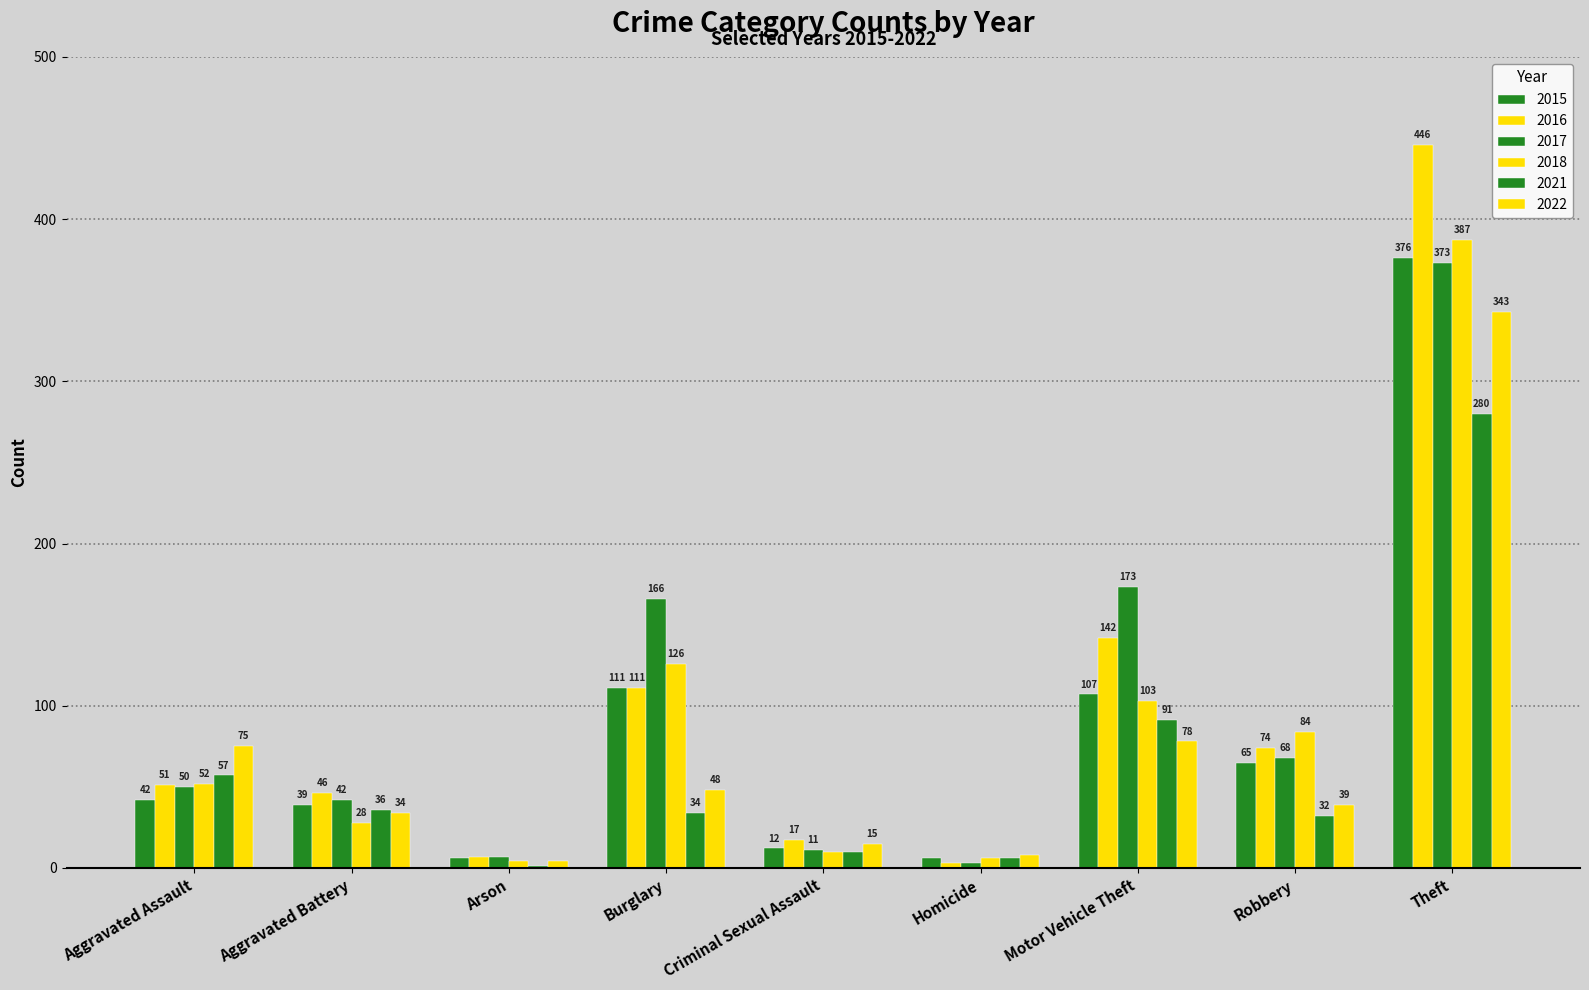

Does the chart contain stacked bars?

No